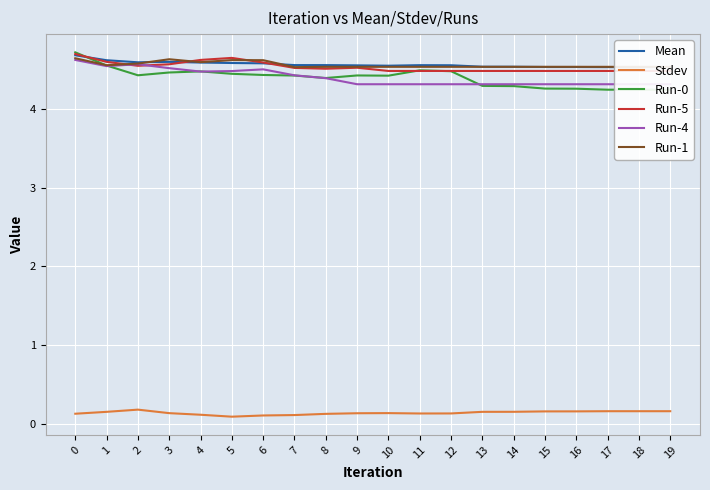

What are all the series names shown in the legend?

Mean, Stdev, Run-0, Run-5, Run-4, Run-1